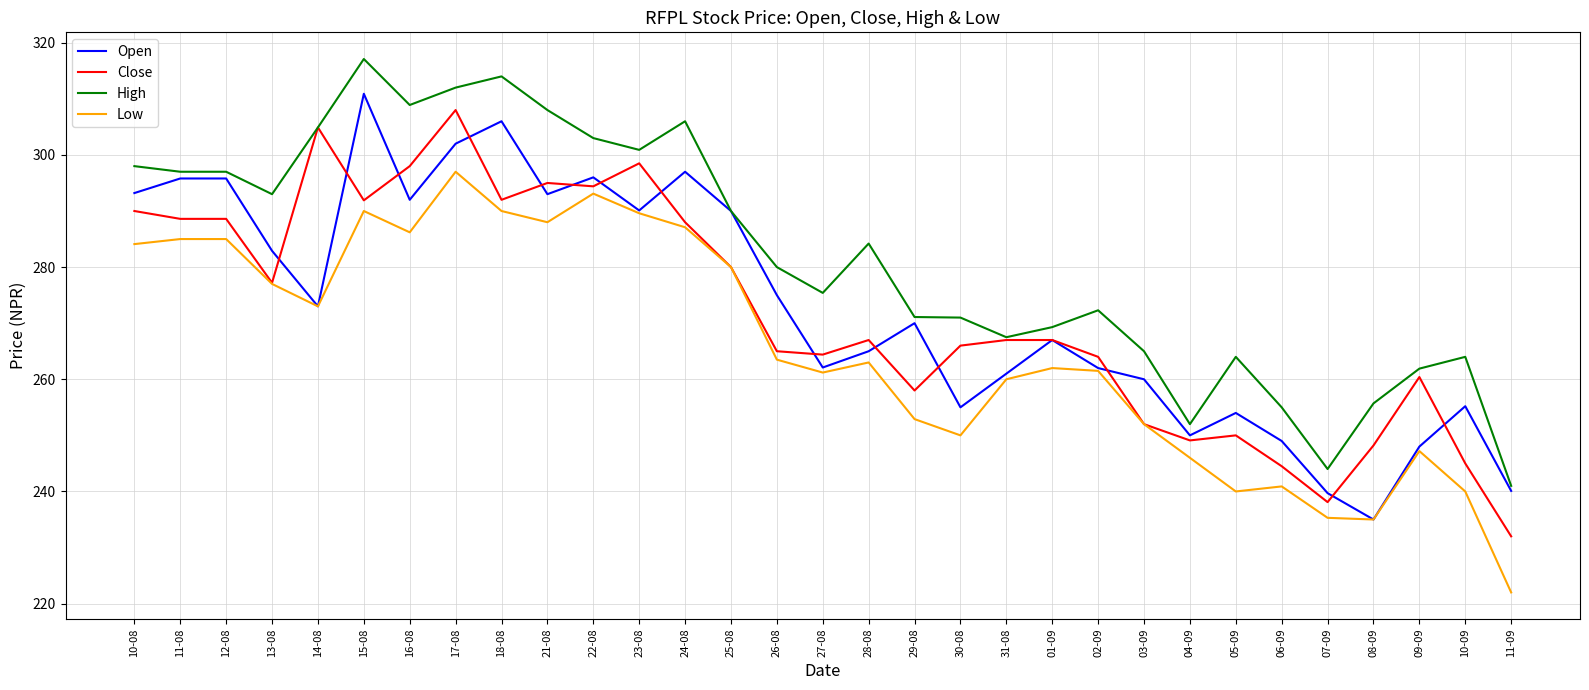

The value of High at 26-08 is 280.0. True or false?

True